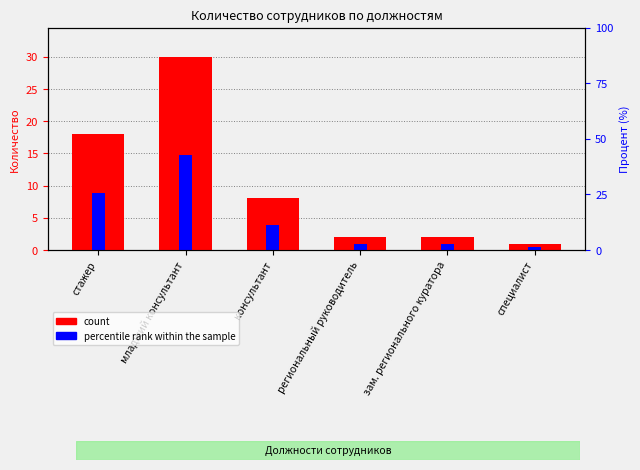

What is the difference between the second highest and second lowest values in the percentile rank within the sample series?

7.9